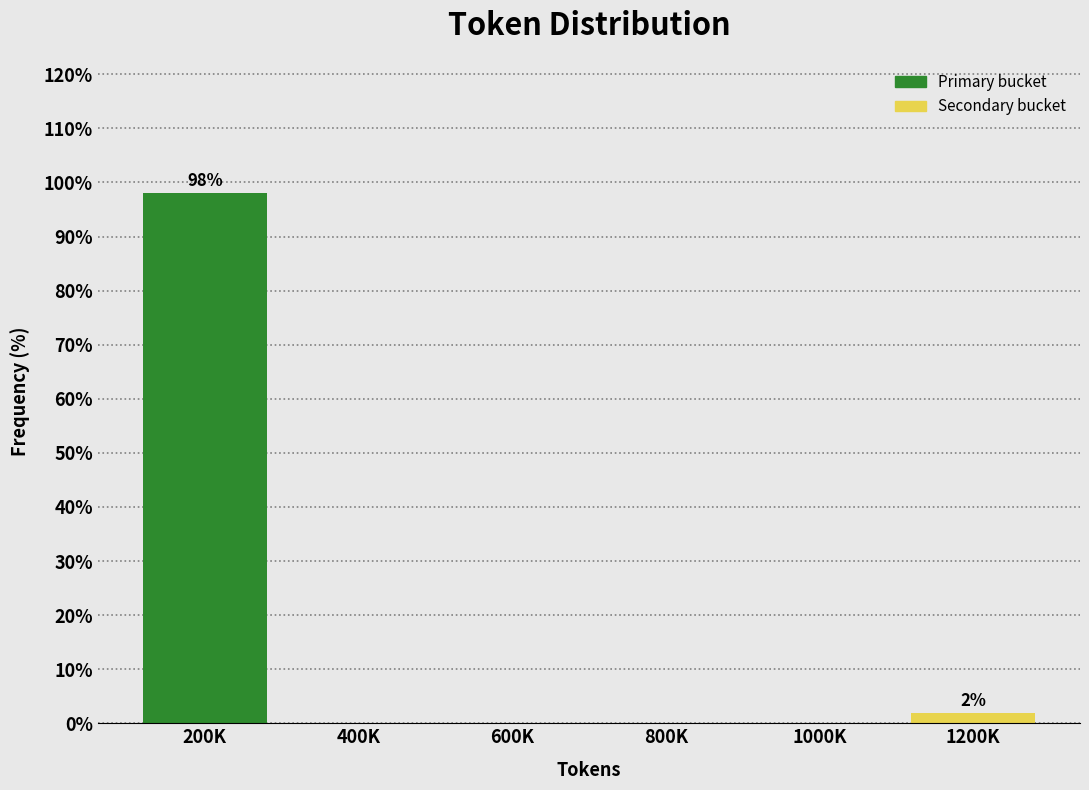

Reading left to right, what are all the values shown in this chart?

200K=98.1	400K=0.0	600K=0.0	800K=0.0	1000K=0.0	1200K=1.9